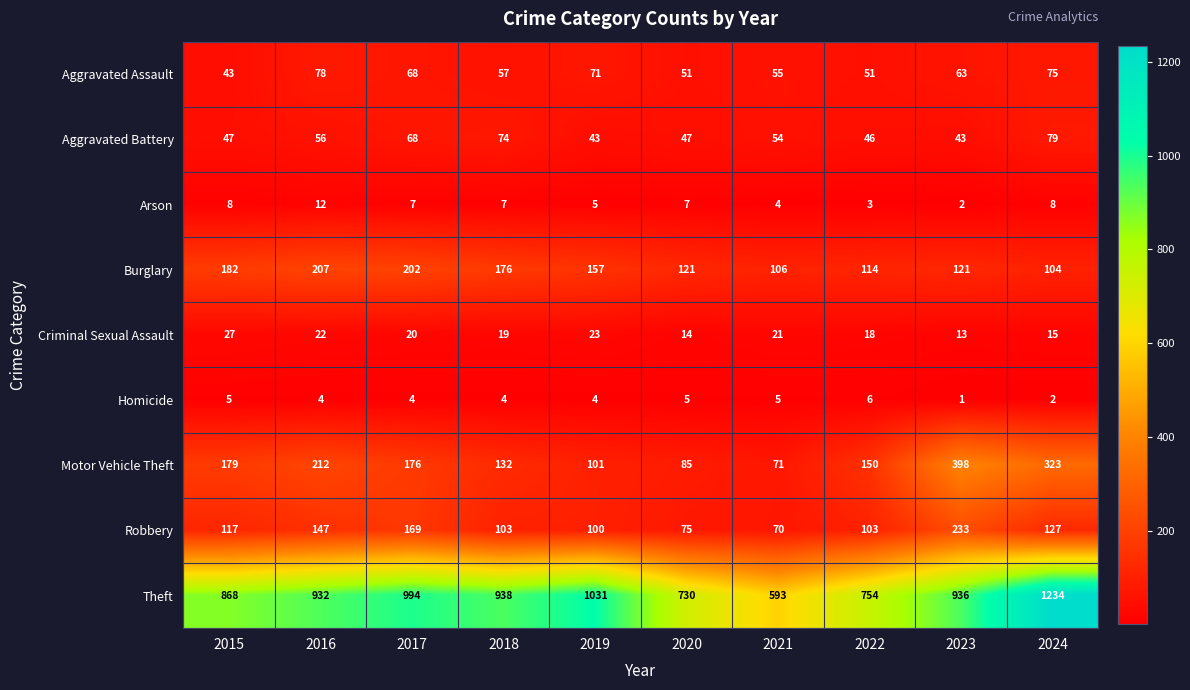

What is the average value of the Aggravated Battery series?

56